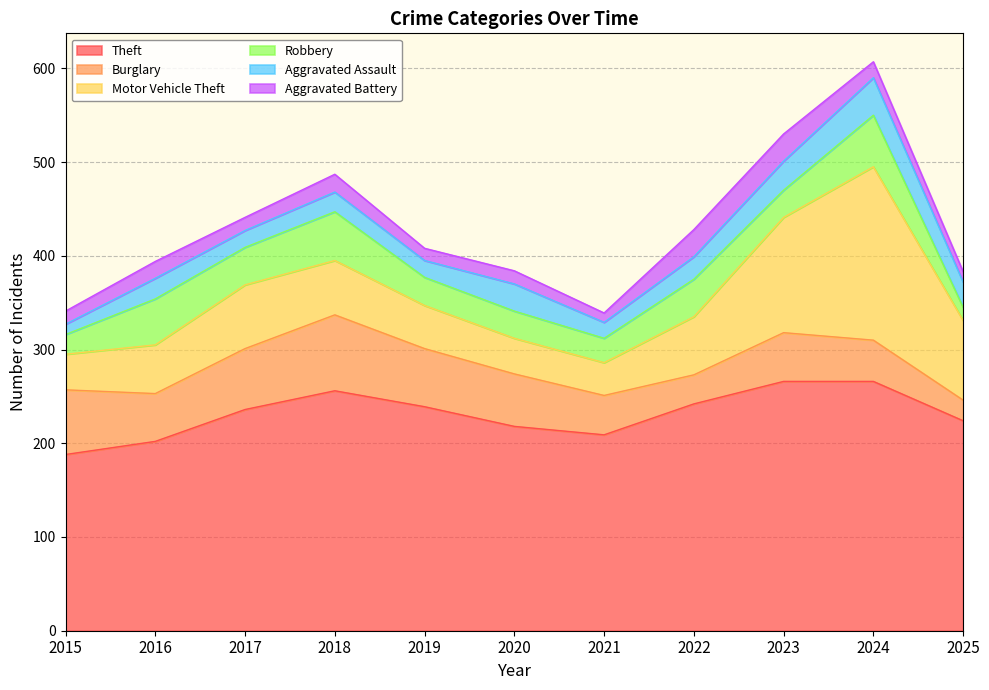

Which category has the highest value in the Aggravated Assault series?

2024